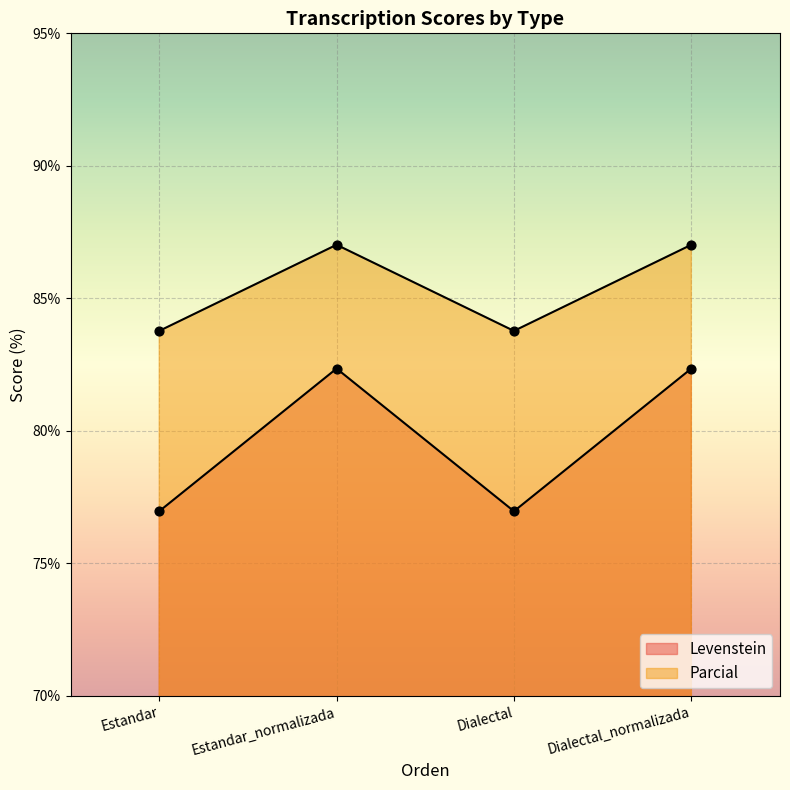

Which series reaches the minimum Y coordinate?

Parcial